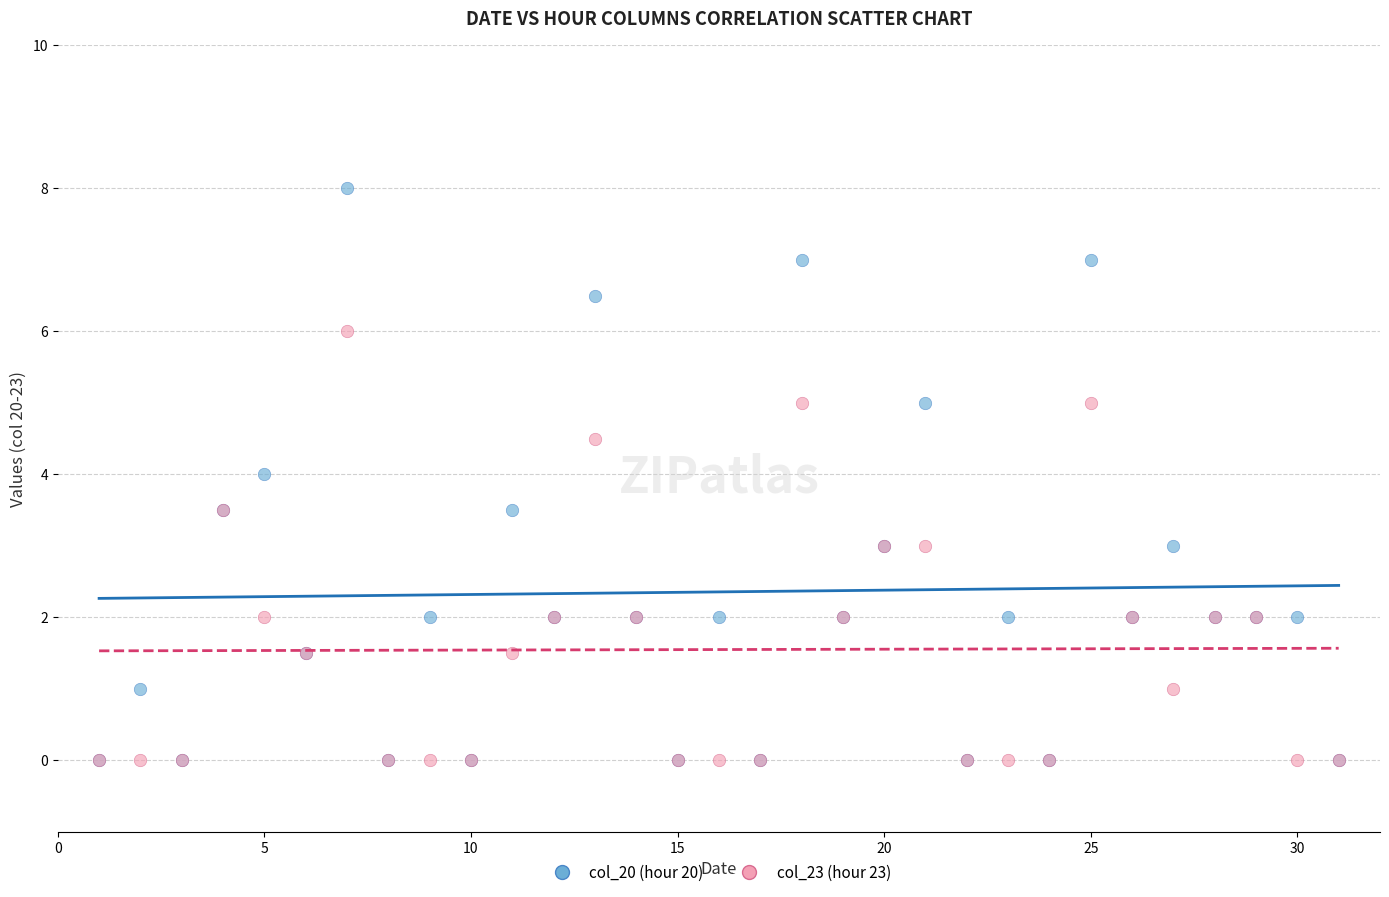

Which series contains the highest Y value?

col_20 (hour 20)